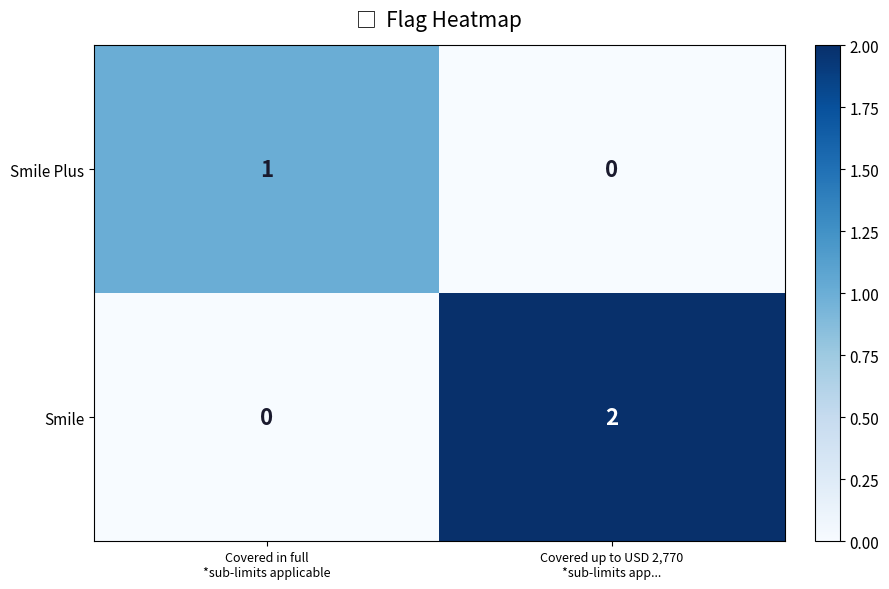

Reading left to right, transcribe all the data shown in this chart.

Smile Plus: 1	0
Smile: 0	2